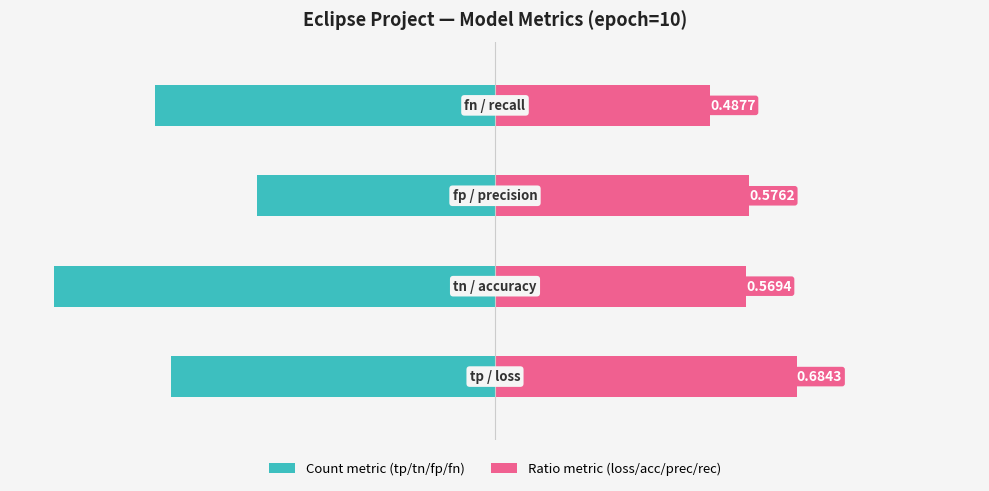

Which series has the largest total across all categories?

Ratio metric (loss/acc/prec/rec)